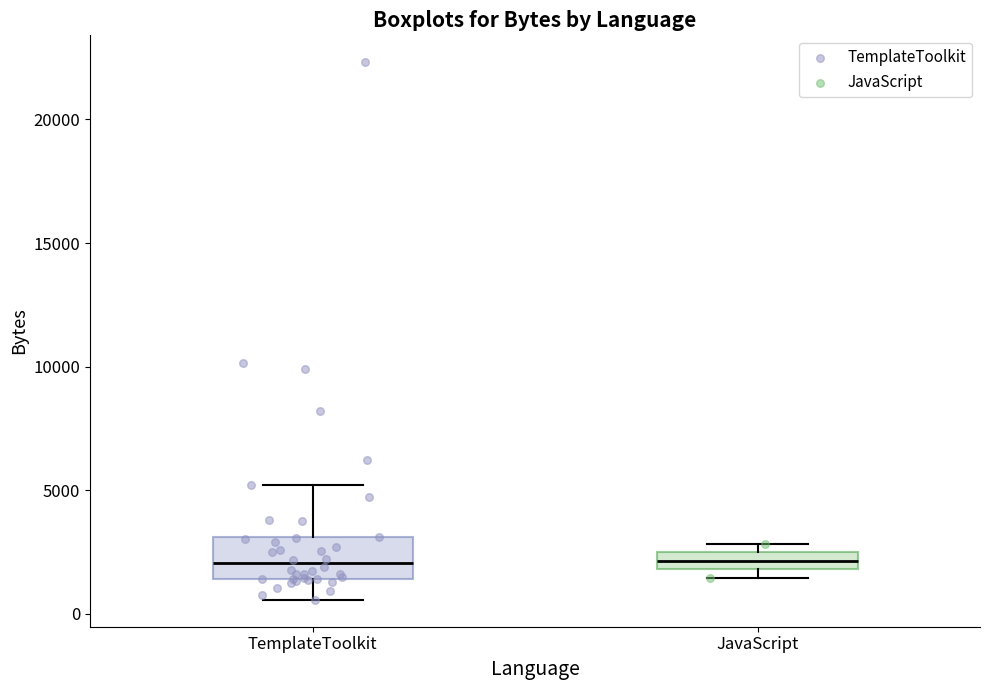

Where is the upper edge of the box for JavaScript on the y-axis? The values are not printed on the chart, so give them approximately, as read against the axis.

2500